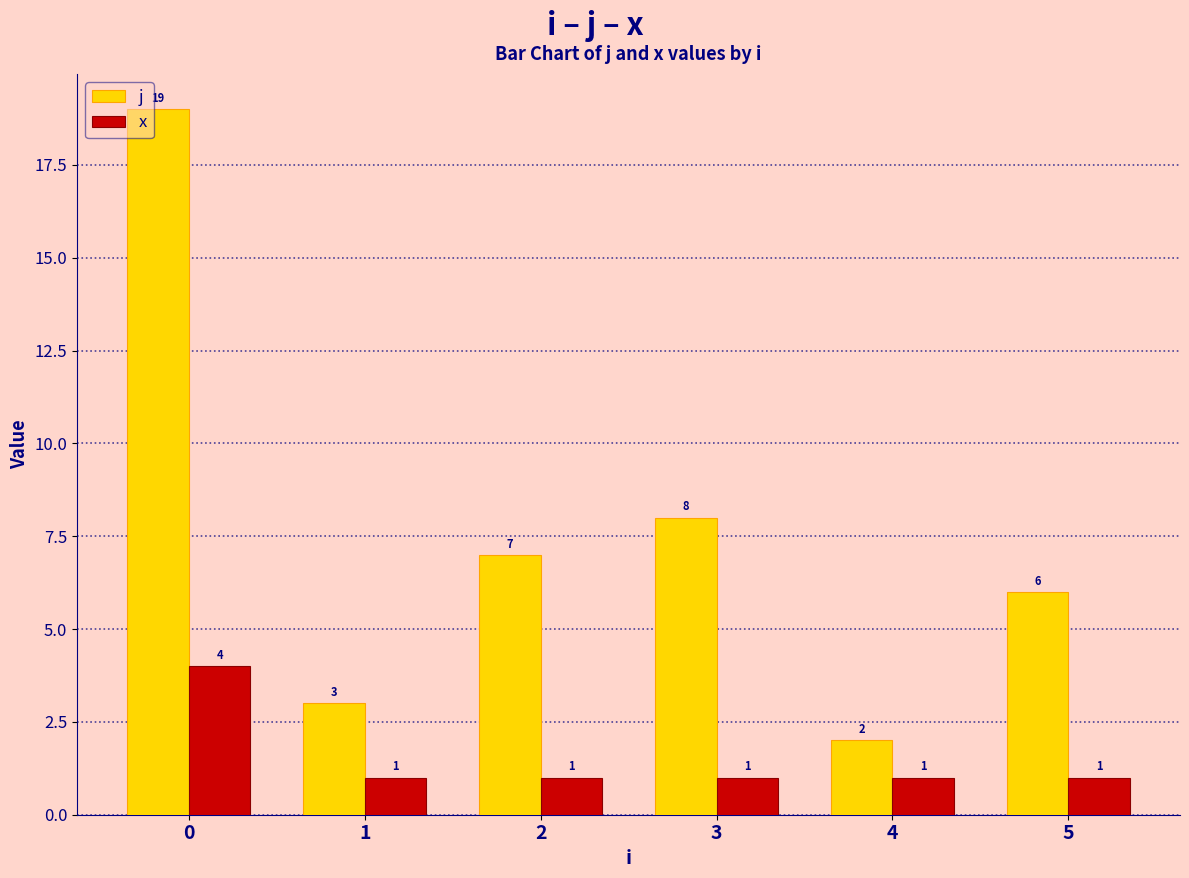

How many data points in j are less than 7?

3